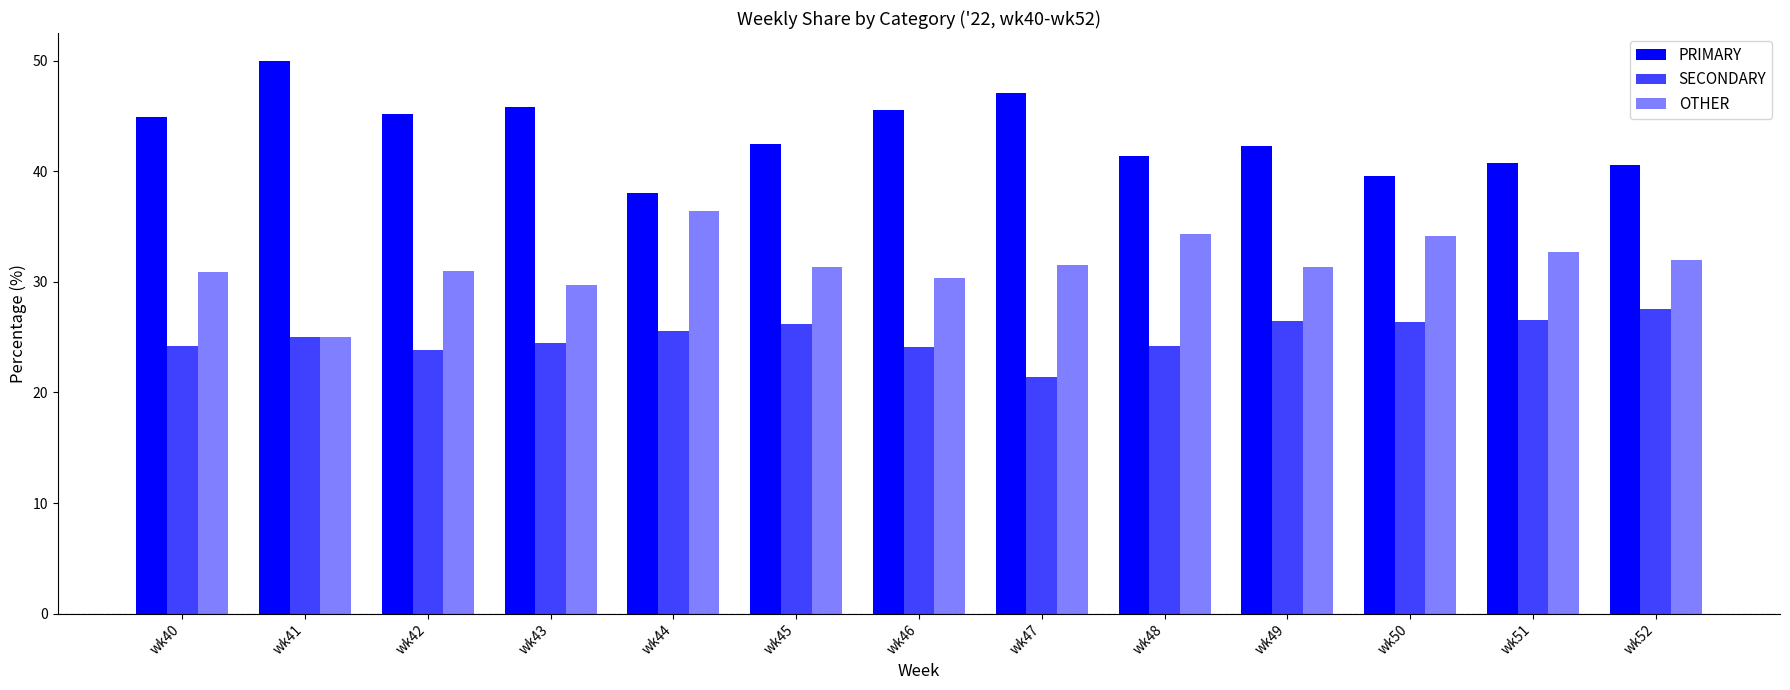

Count the number of data series in this chart.

3